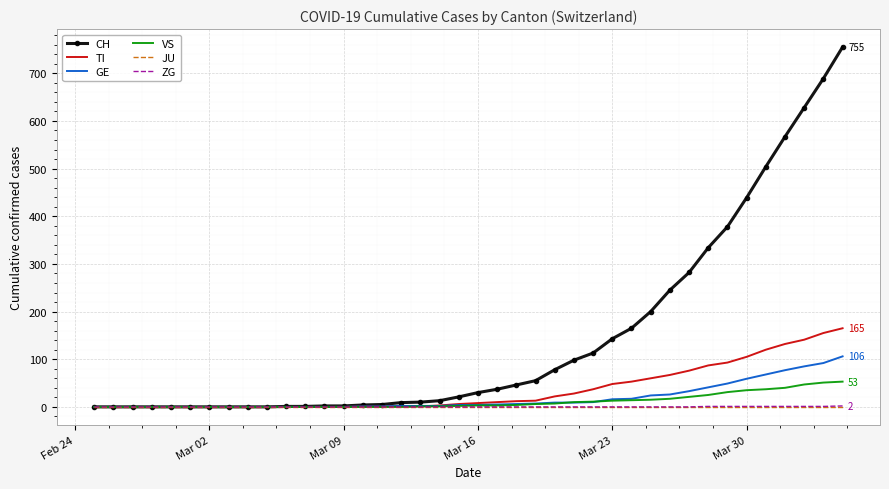

What is the maximum value shown in the chart?

755